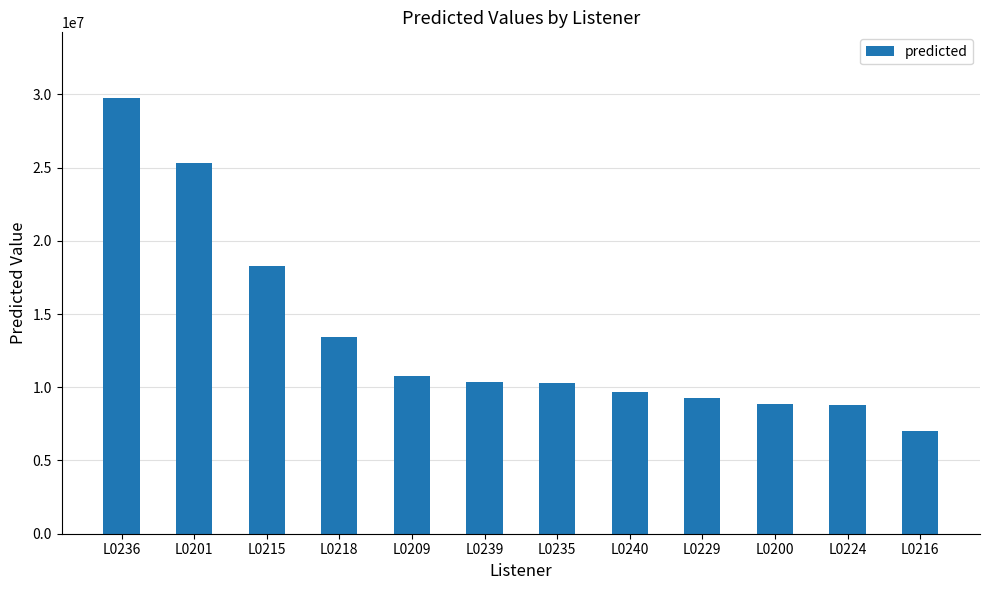

Is it true that the value at L0236 is 29768878.1?

True